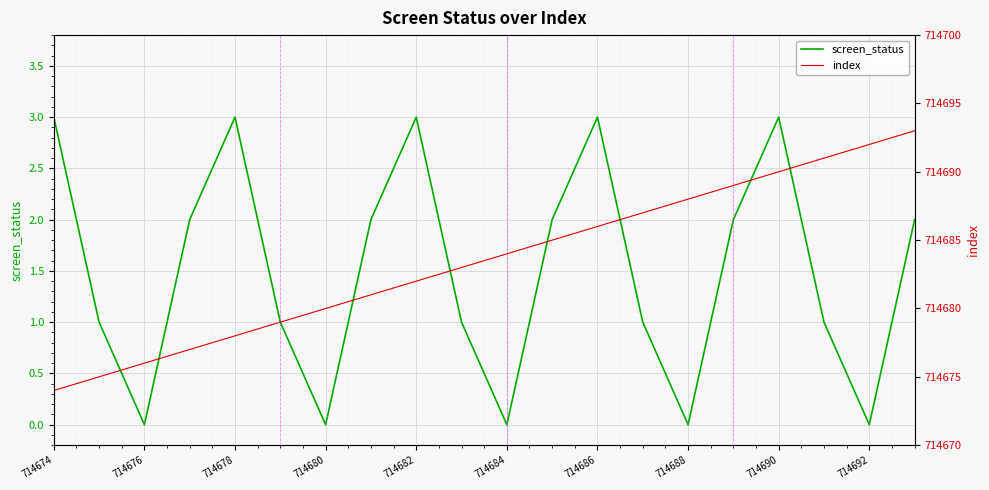

Reading right to left, extract all data points from this chart.

screen_status: 2	0	1	3	2	0	1	3	2	0	1	3	2	0	1	3	2	0	1	3
index: 714693	714692	714691	714690	714689	714688	714687	714686	714685	714684	714683	714682	714681	714680	714679	714678	714677	714676	714675	714674